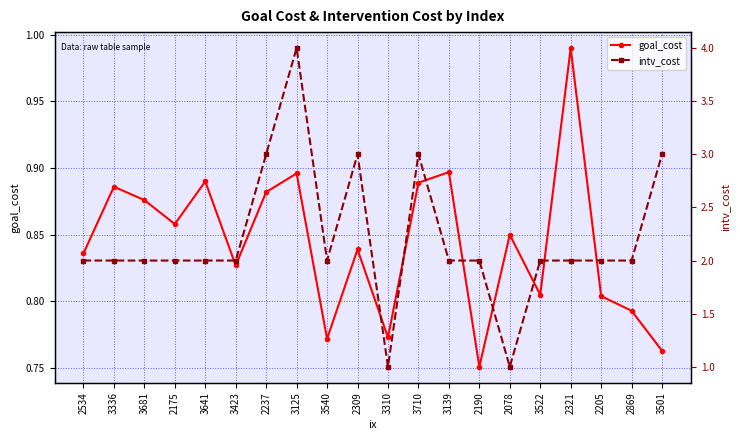

Reading left to right, transcribe all the data shown in this chart.

goal_cost: 0.8	0.9	0.9	0.9	0.9	0.8	0.9	0.9	0.8	0.8	0.8	0.9	0.9	0.8	0.9	0.8	1.0	0.8	0.8	0.8
intv_cost: 2.0	2.0	2.0	2.0	2.0	2.0	3.0	4.0	2.0	3.0	1.0	3.0	2.0	2.0	1.0	2.0	2.0	2.0	2.0	3.0